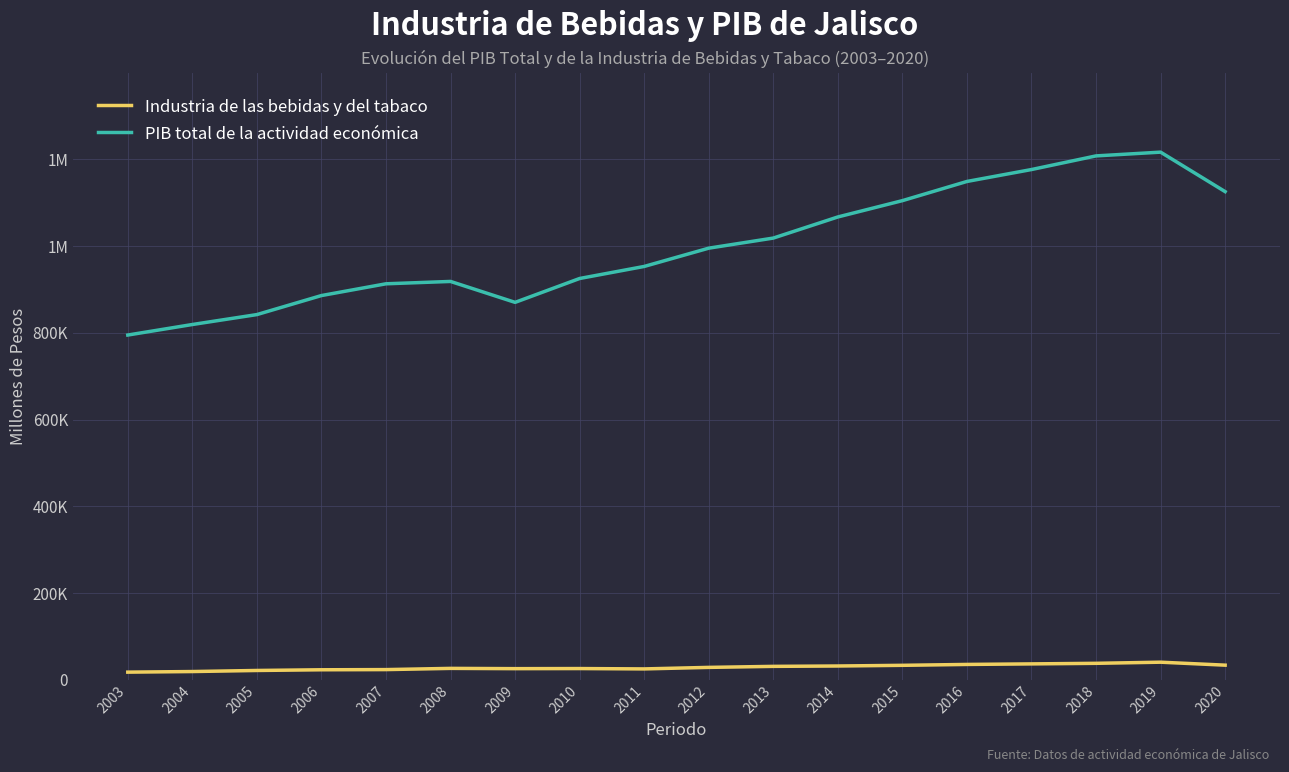

Is this an area chart (filled region under the line)?

No